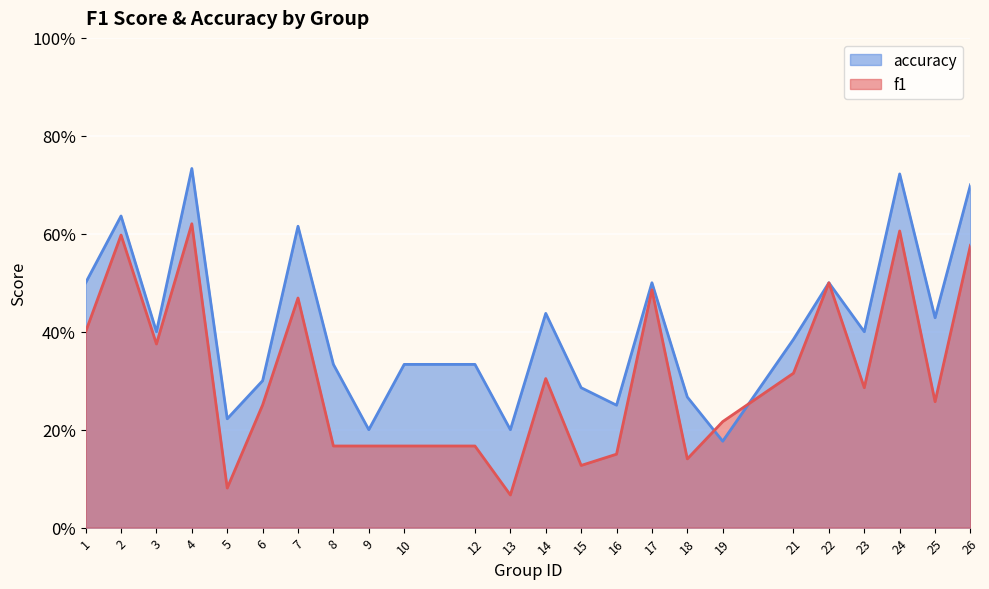

Which has a higher value, 22 or 12?

22